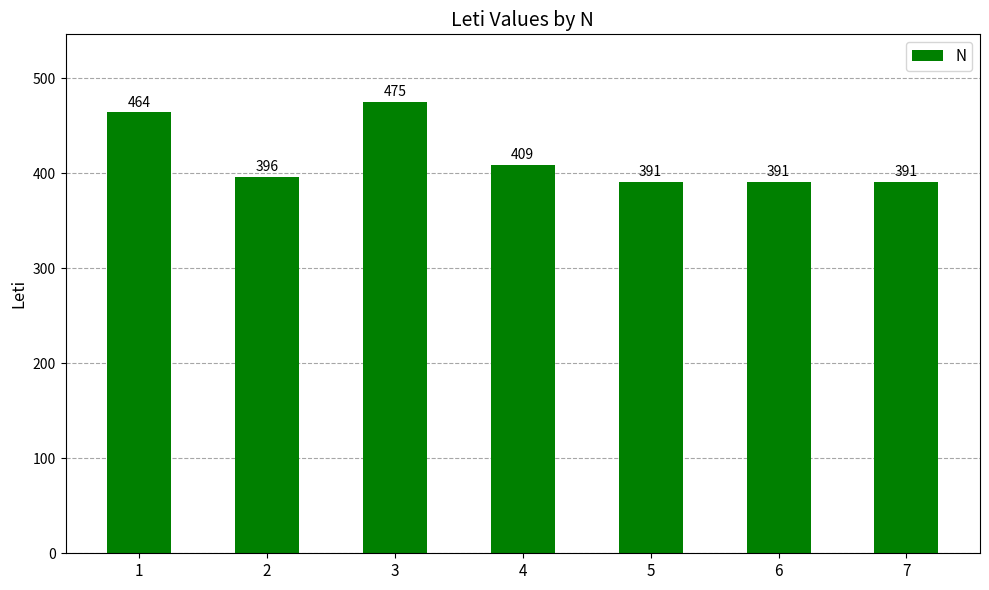

What is the value of the 3rd bar from the left?

475